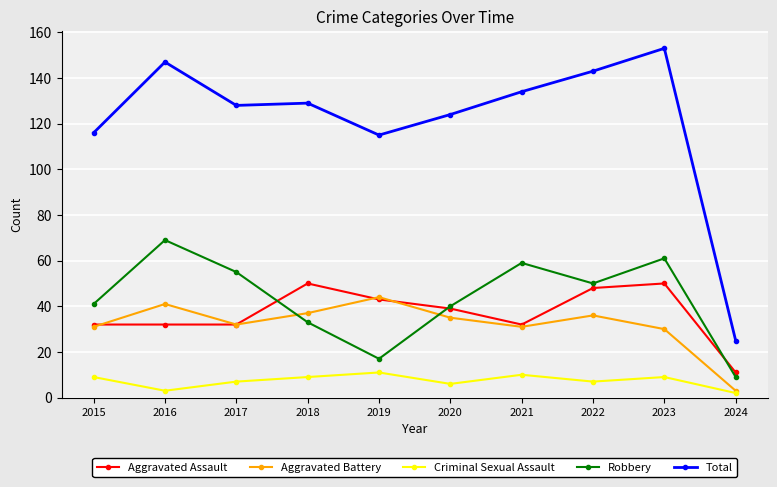

True or false: Robbery and Total cross at least once.

False